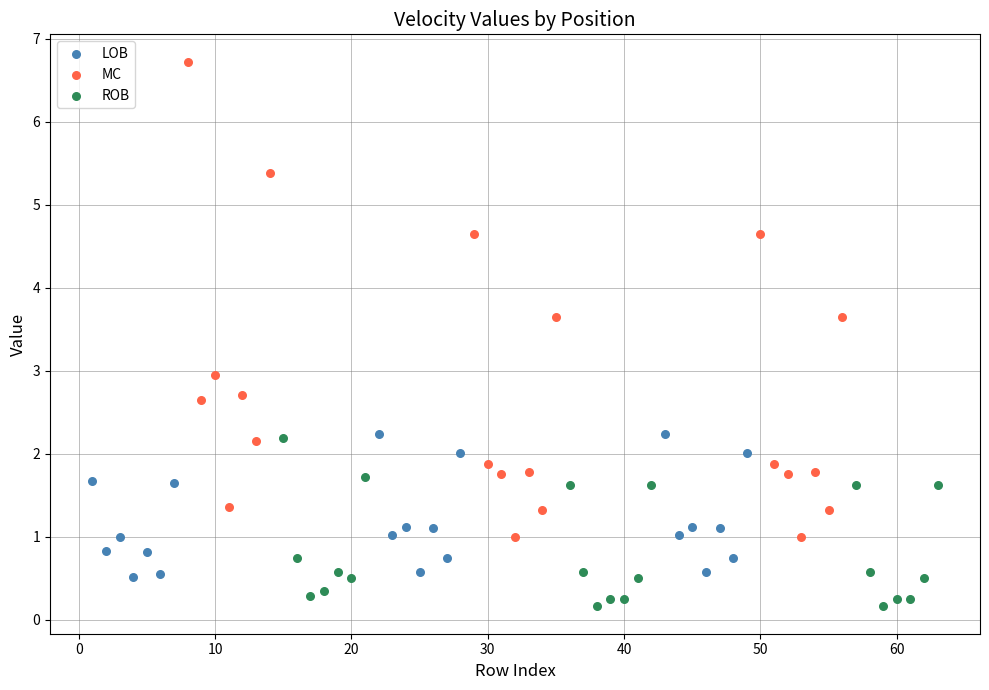

Which series contains the highest Y value?

MC